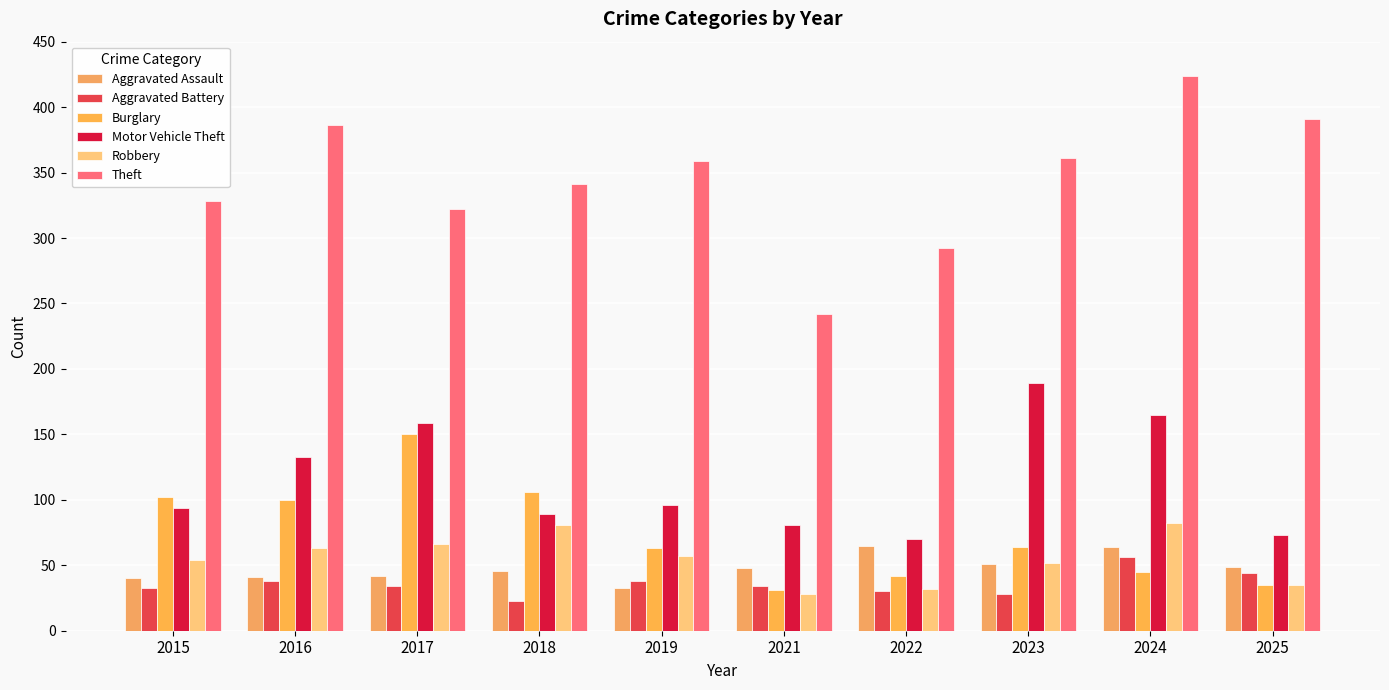

How many groups of bars are there?

10